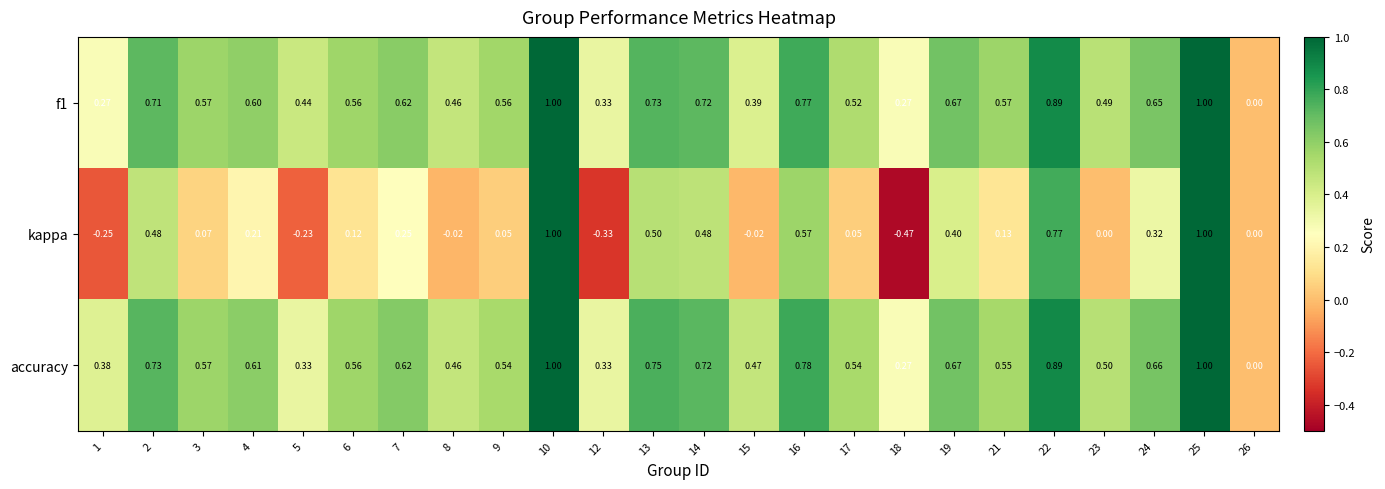

Which series has the widest spread of values?

kappa